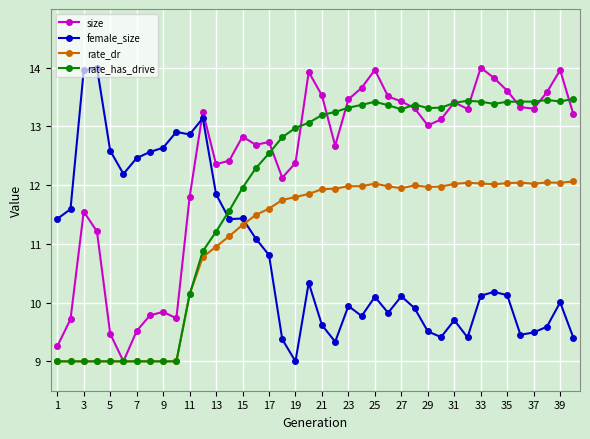

True or false: female_size and size cross at least once.

True